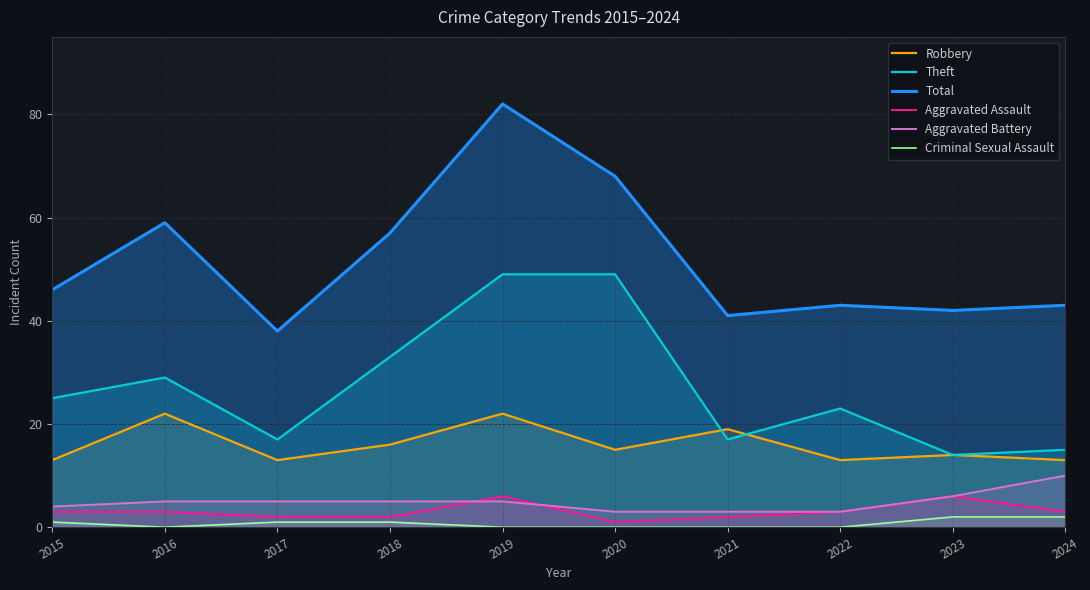

Reading right to left, what are all the values shown in this chart?

Robbery: 13	14	13	19	15	22	16	13	22	13
Theft: 15	14	23	17	49	49	33	17	29	25
Total: 43	42	43	41	68	82	57	38	59	46
Aggravated Assault: 3	6	3	2	1	6	2	2	3	3
Aggravated Battery: 10	6	3	3	3	5	5	5	5	4
Criminal Sexual Assault: 2	2	0	0	0	0	1	1	0	1